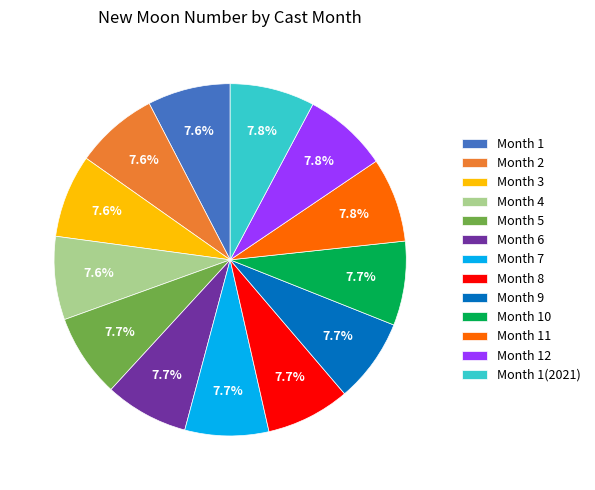

Is there any slice that represents more than half of the pie?

No